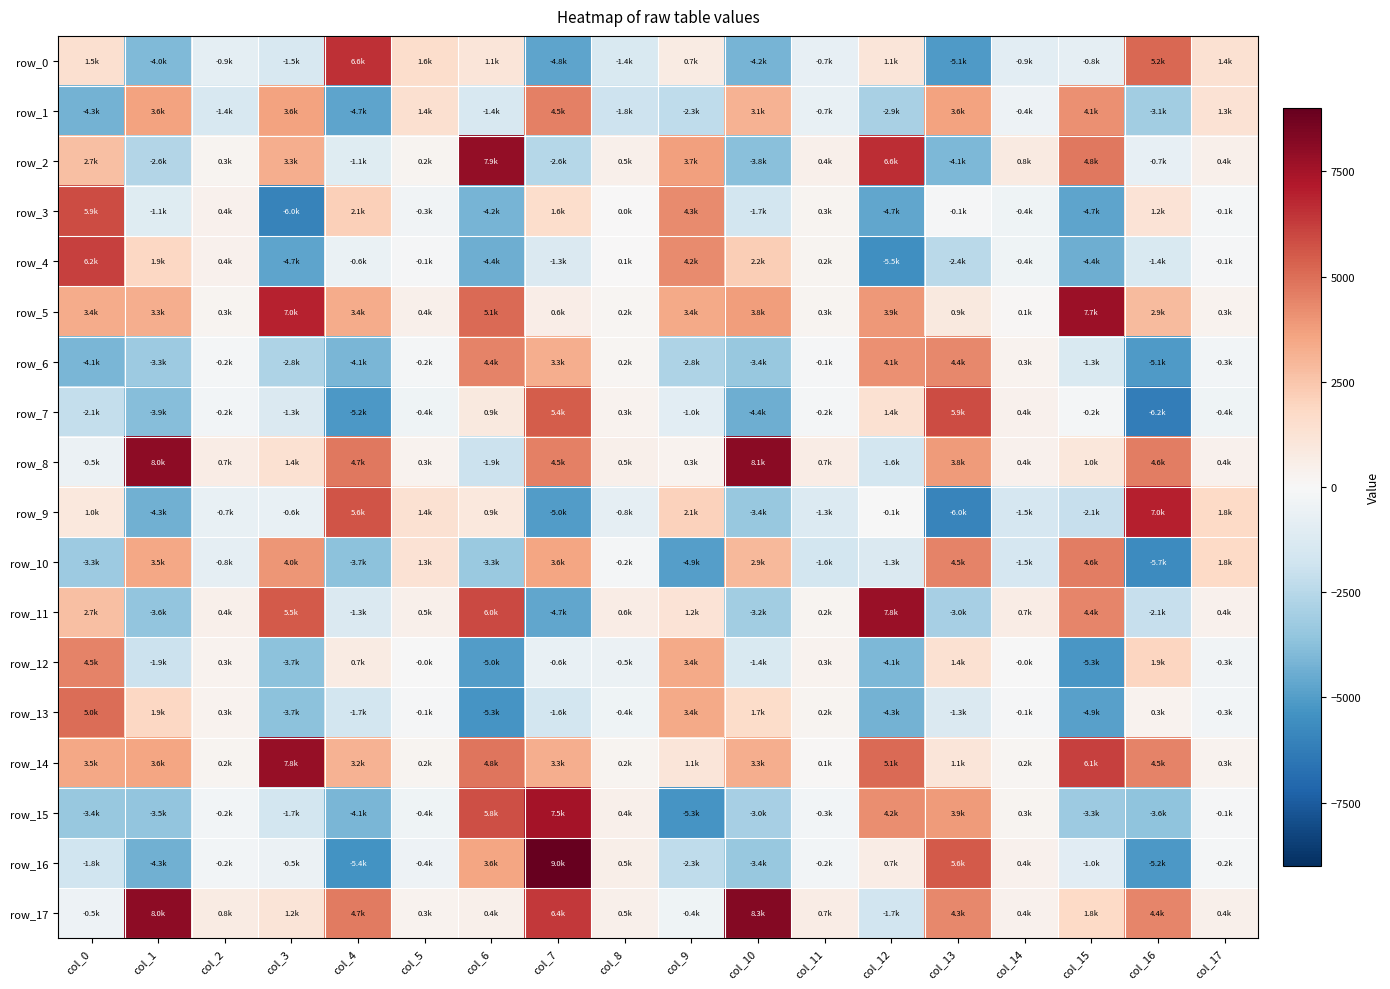

Is the value of row_15 at col_10 greater than the value of row_14 at col_0?

No